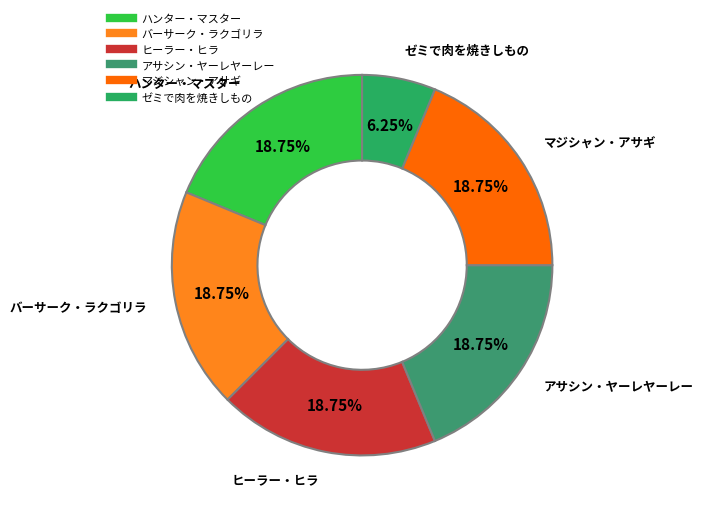

Is it true that マジシャン・アサギ is 25% of the pie?

False